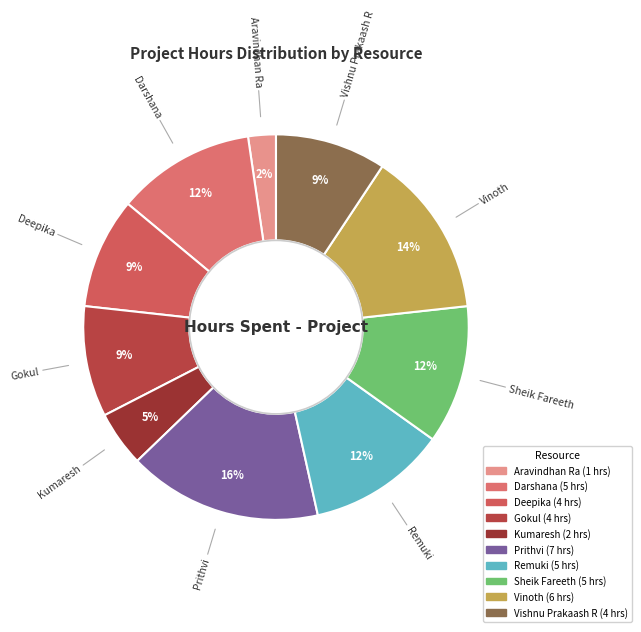

To the nearest percent, what is the average slice percentage?

10%